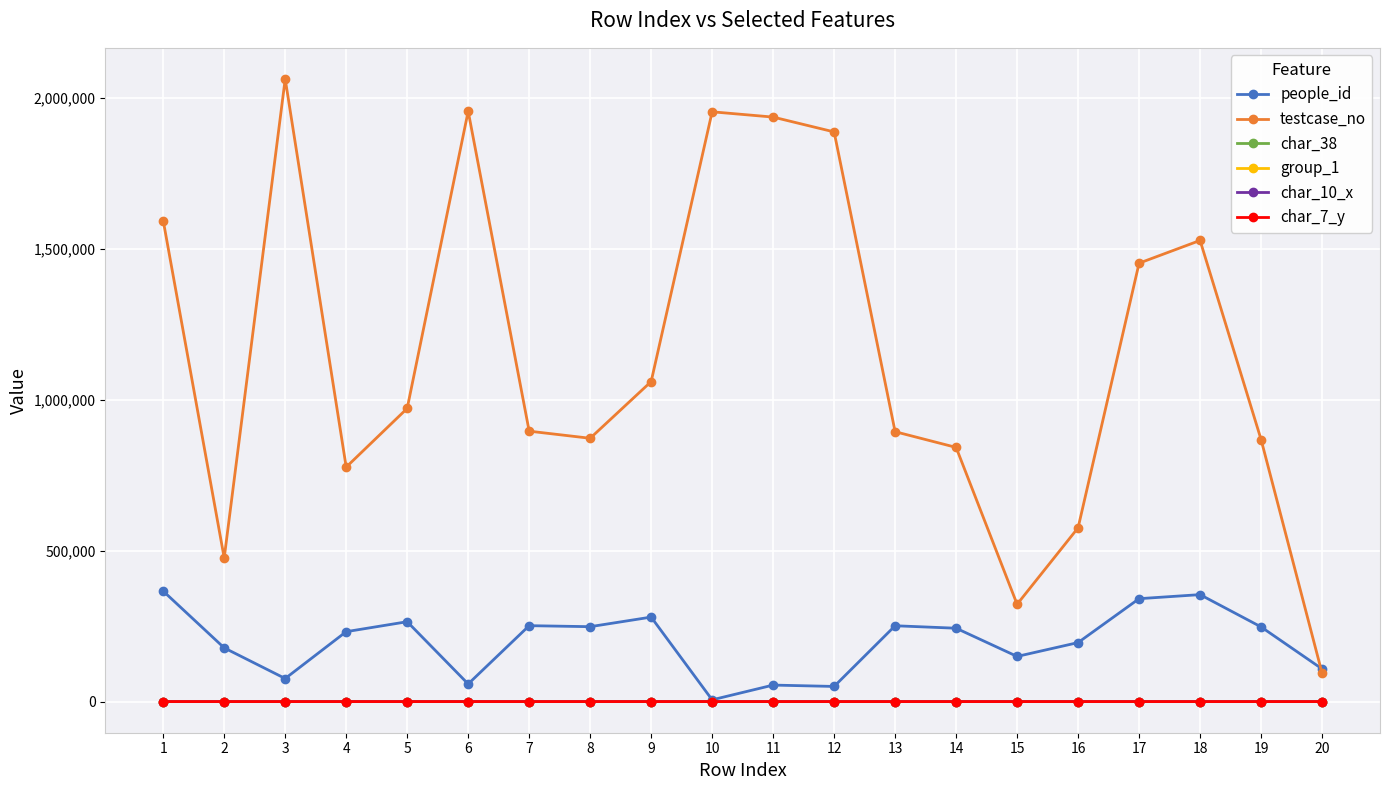

True or false: char_10_x and testcase_no intersect in this chart.

False